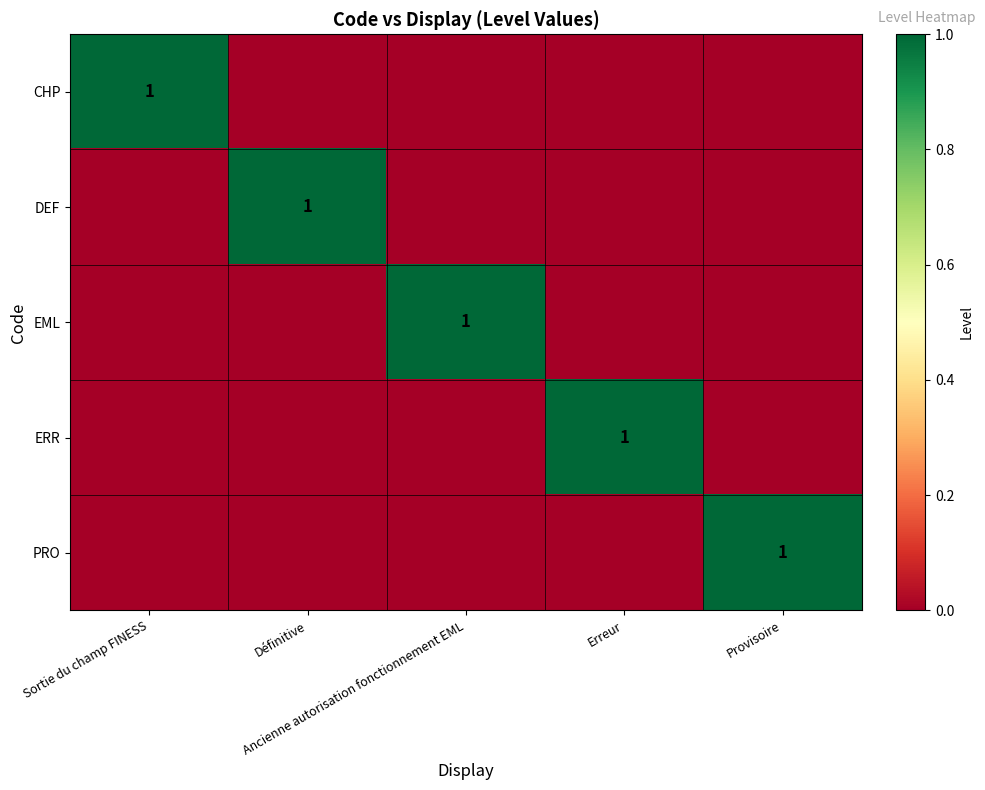

Which category has the lowest value across all series?

Définitive